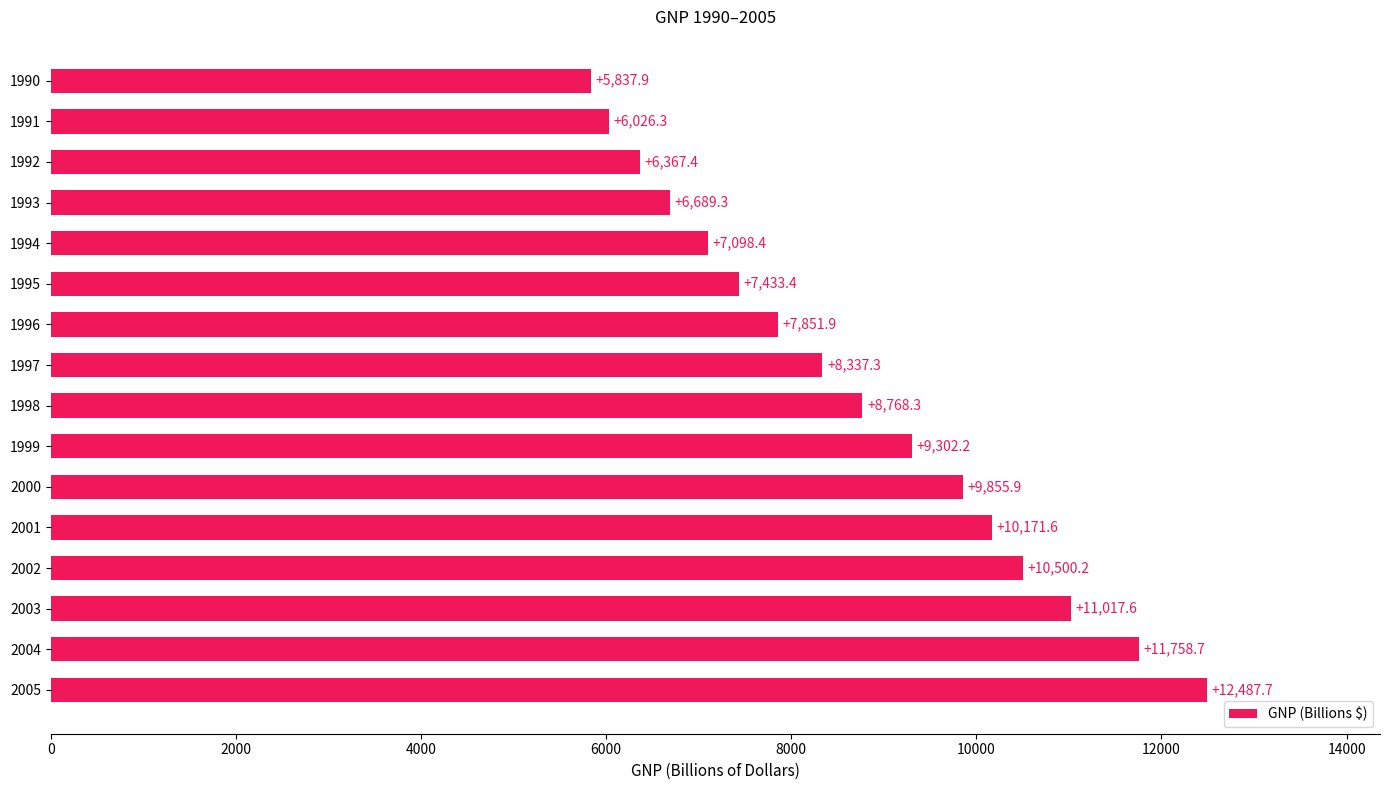

What is the smallest value displayed?

5837.9